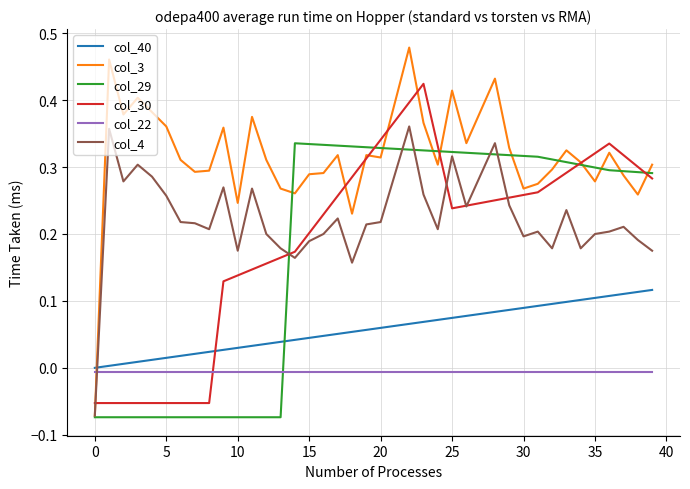

How many times do col_22 and col_4 cross each other?

1